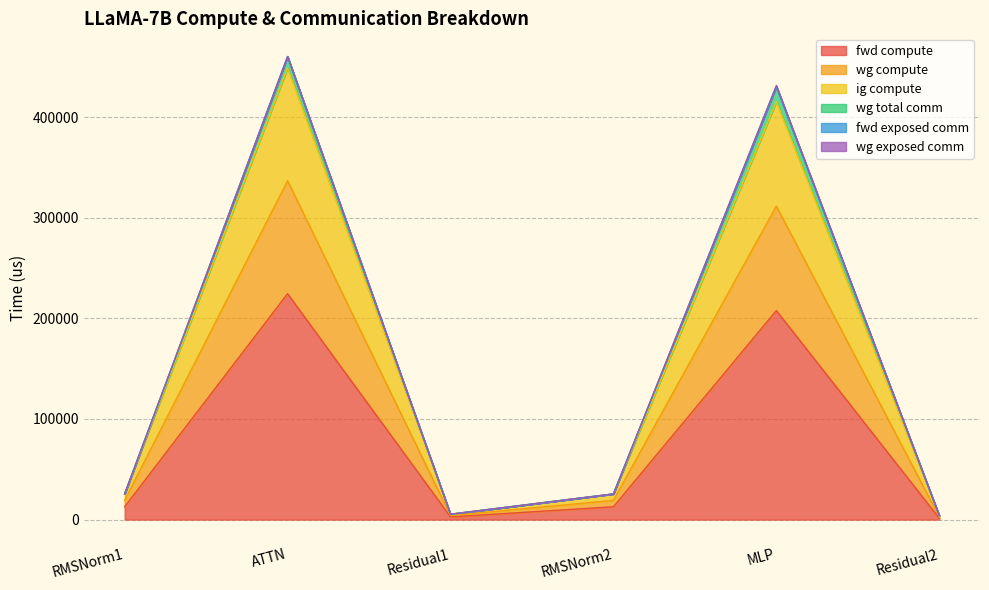

Does the chart display data point markers on the line(s)?

No